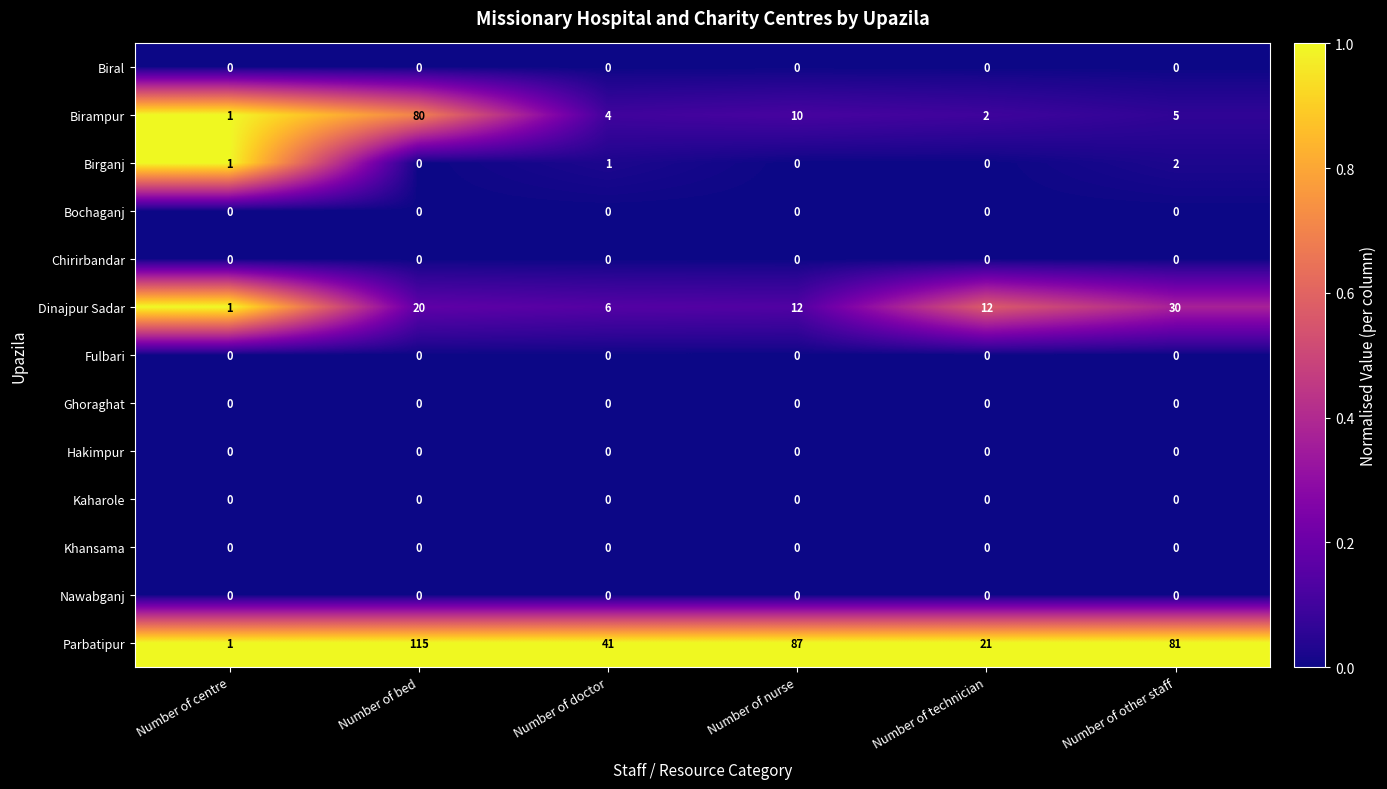

What is the spread (max minus min) of values at Number of nurse?

87